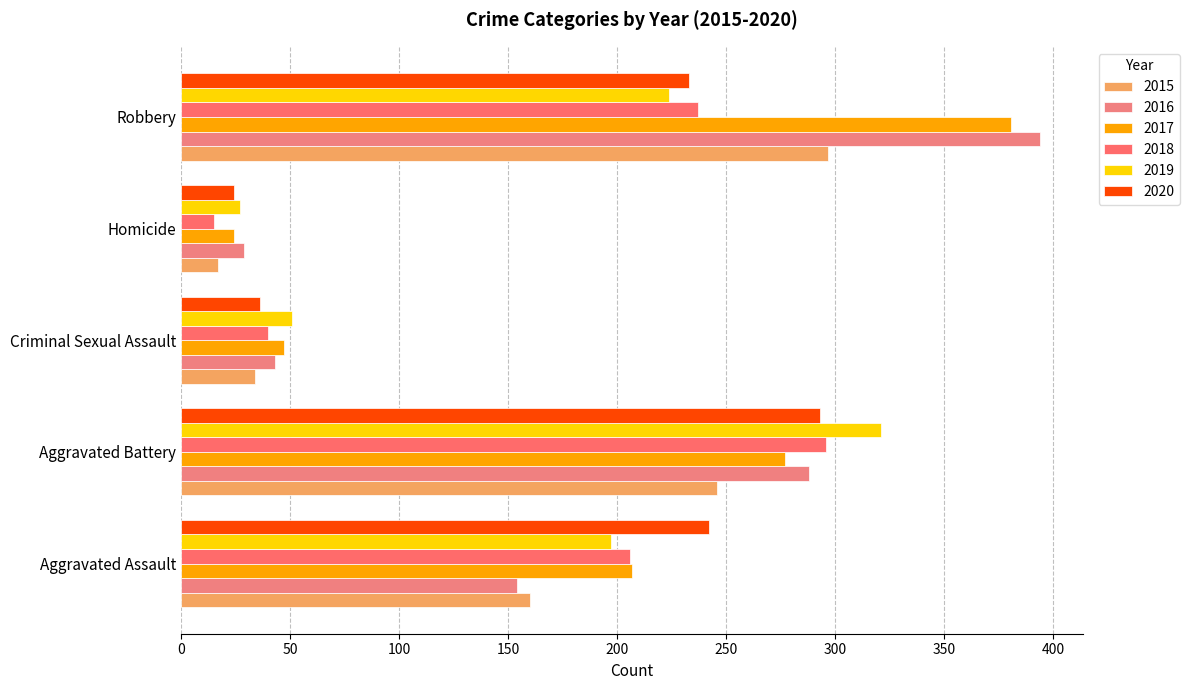

What is the value of the 2018 bar at the 5th from the left?

237